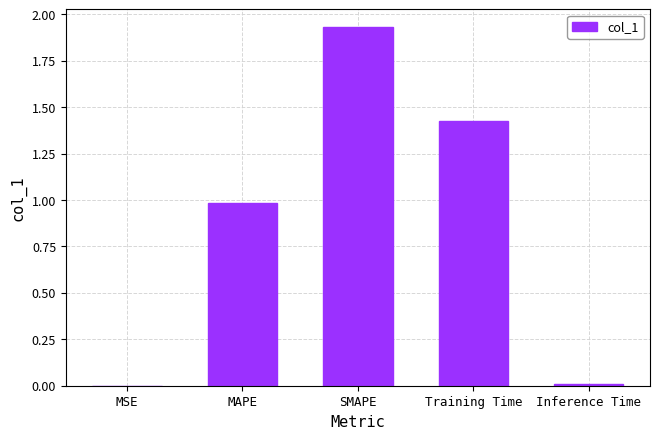

What is the sum of all values?

4.3